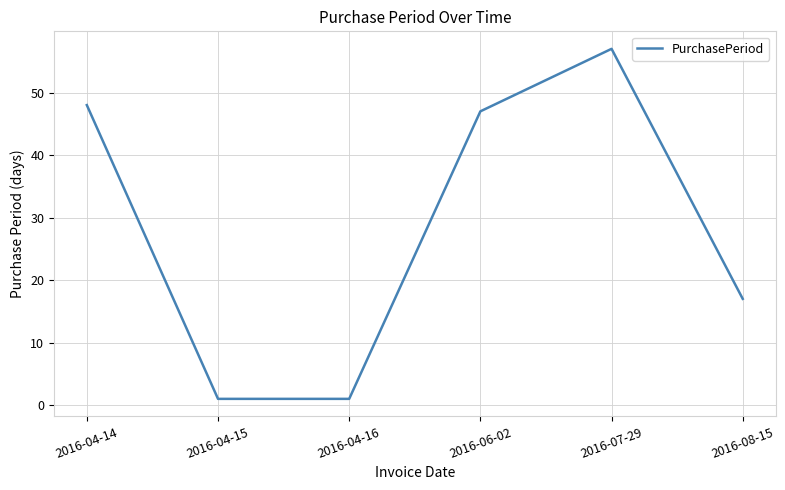

What is the approximate value at 2016-06-02, to the nearest 5?

45